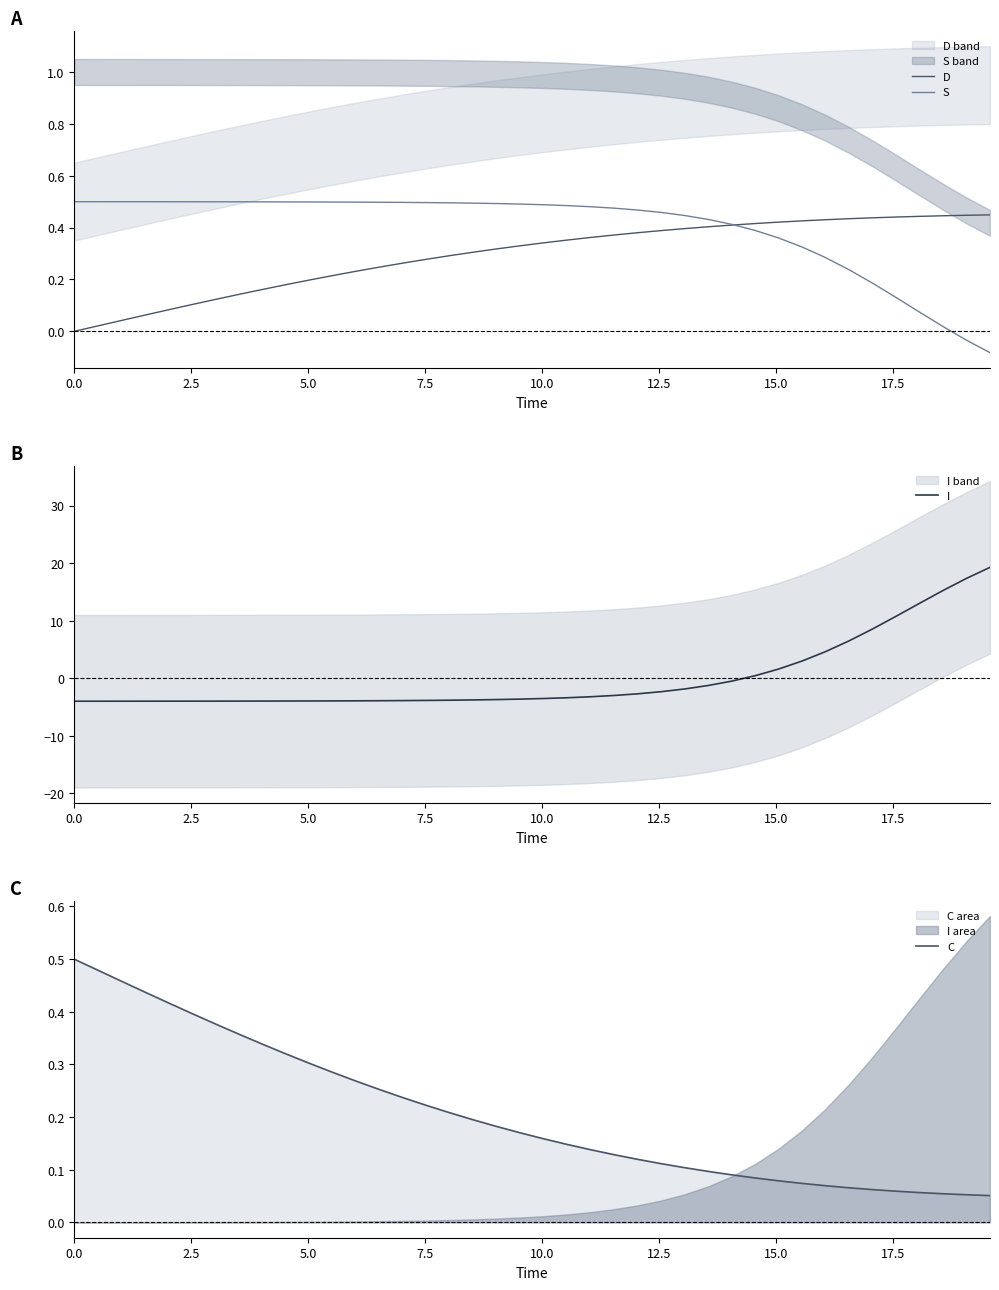

True or false: C and D intersect in this chart.

True